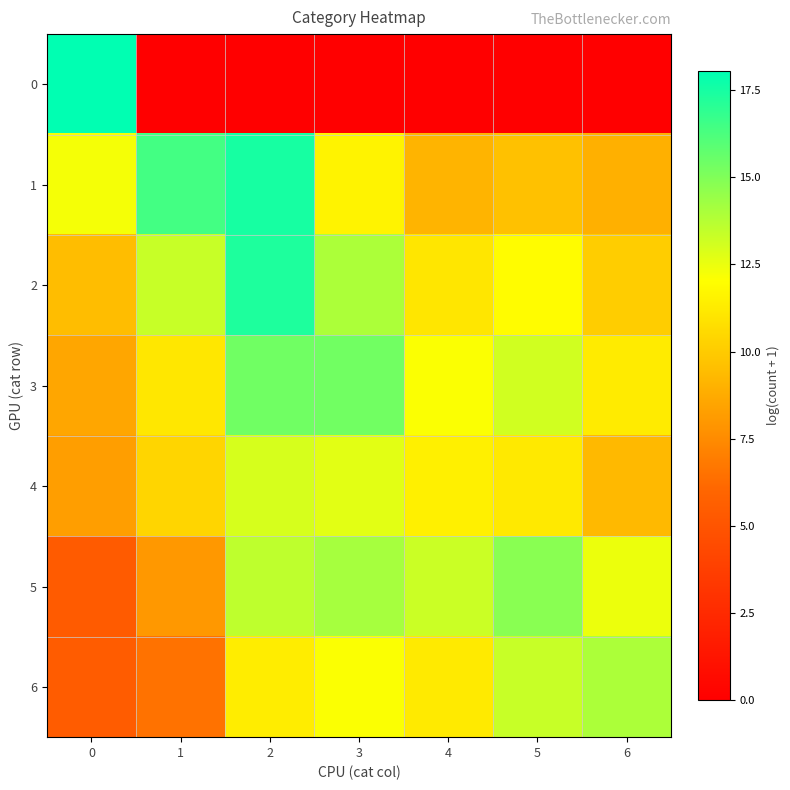

Reading right to left, transcribe all the data shown in this chart.

0: 6=0.0	5=0.0	4=0.0	3=0.0	2=0.0	1=0.0	0=18.0
1: 6=8.9	5=9.6	4=9.1	3=11.6	2=17.5	1=16.4	0=12.2
2: 6=10.1	5=11.9	4=11.0	3=14.0	2=17.3	1=13.3	0=9.5
3: 6=11.3	5=13.1	4=12.1	3=15.4	2=15.4	1=11.1	0=8.5
4: 6=9.3	5=11.2	4=11.4	3=12.7	2=13.0	1=10.4	0=8.2
5: 6=12.5	5=14.8	4=13.3	3=14.1	2=13.5	1=8.0	0=5.4
6: 6=14.0	5=13.3	4=11.2	3=12.1	2=11.3	1=6.5	0=5.5